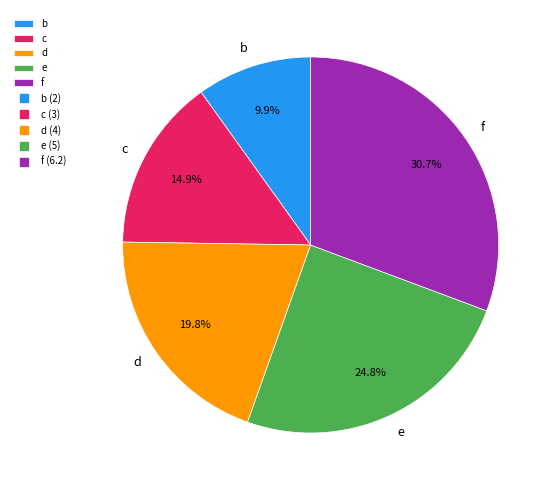

To the nearest percent, what is the combined percentage of d and f?

50%